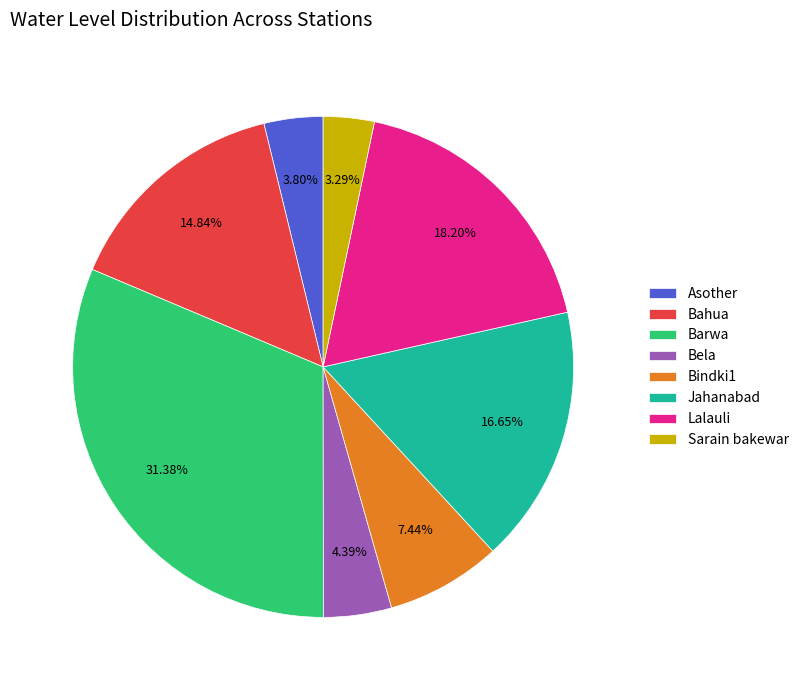

What is the largest slice in the pie chart?

Barwa